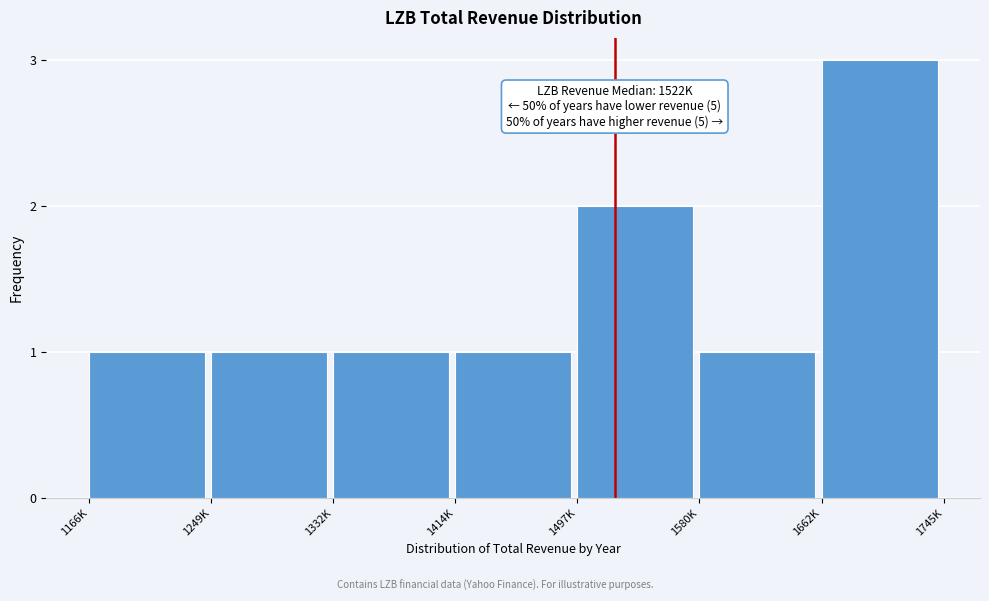

Reading right to left, list all the values displayed in this chart.

1662K=3	1580K=1	1497K=2	1414K=1	1332K=1	1249K=1	1166K=1